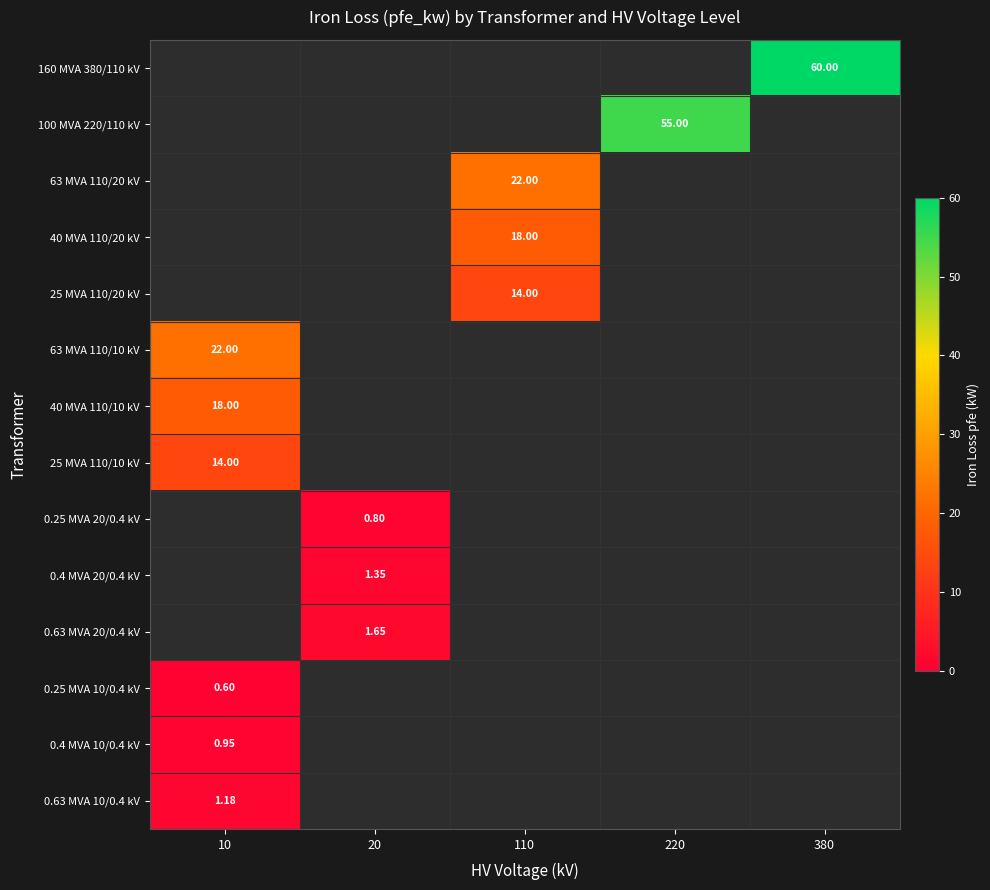

Is the value of 0.63 MVA 10/0.4 kV at 10 greater than the value of 25 MVA 110/20 kV at 110?

No